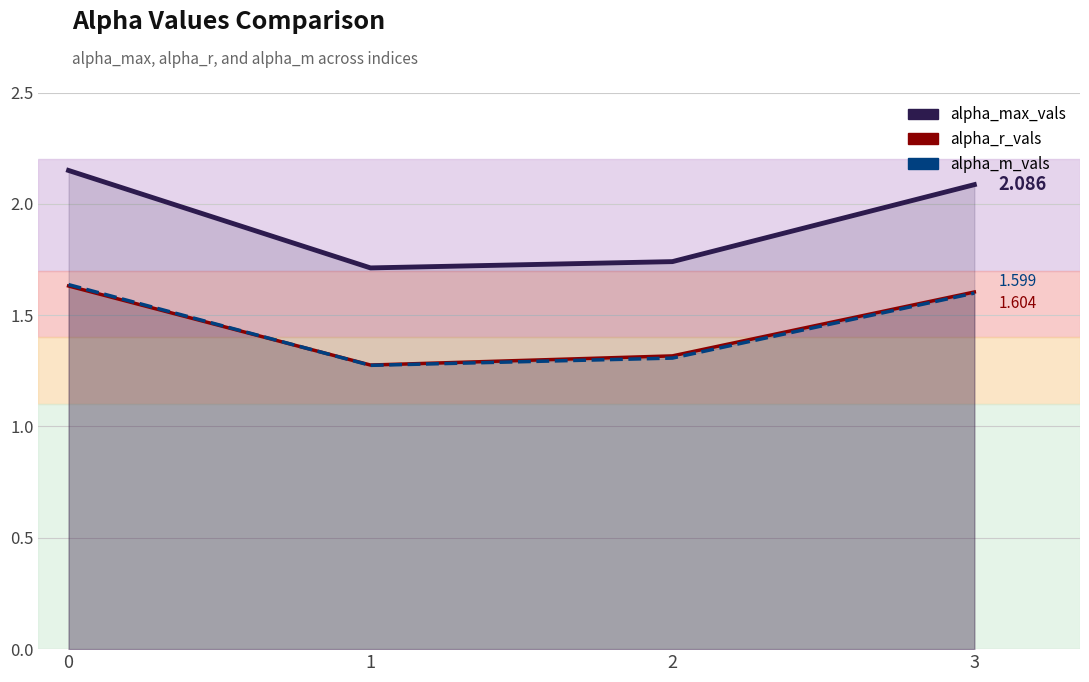

Where is the first local minimum for alpha_max_vals?

1